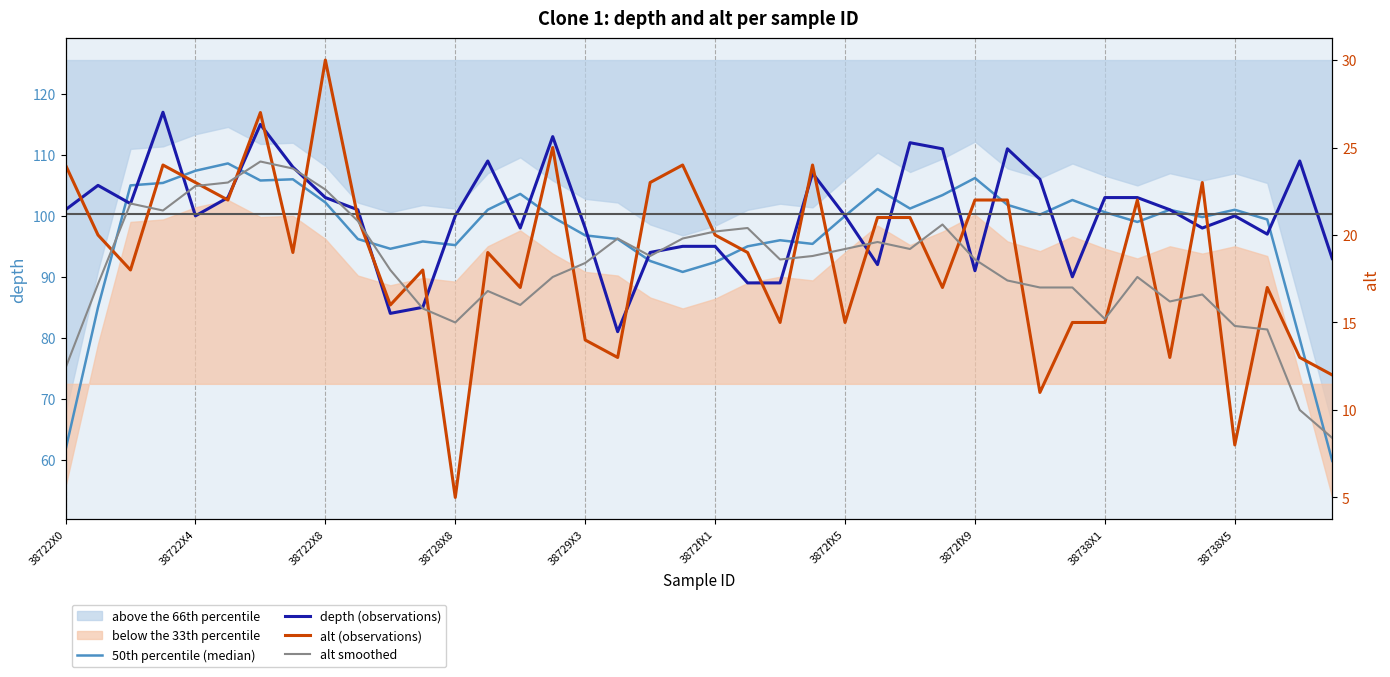

In 50th percentile (median), how many points are lower than both neighbors (excluding endpoints)?

9